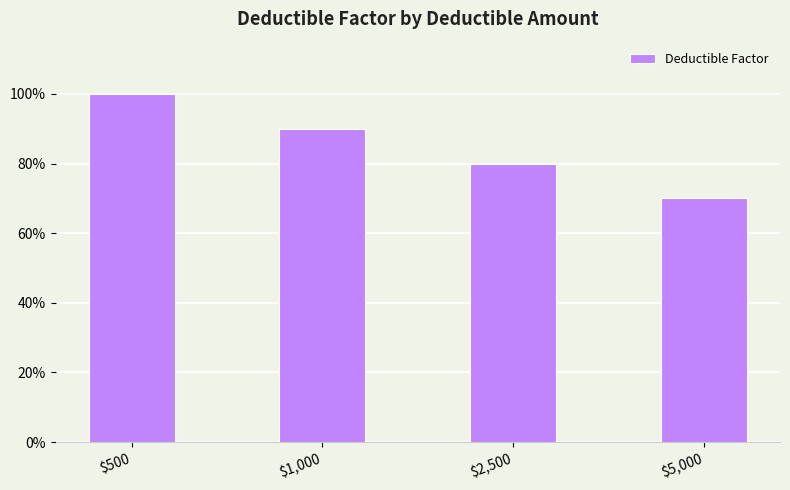

At which category does the chart reach its minimum across all series?

$5,000